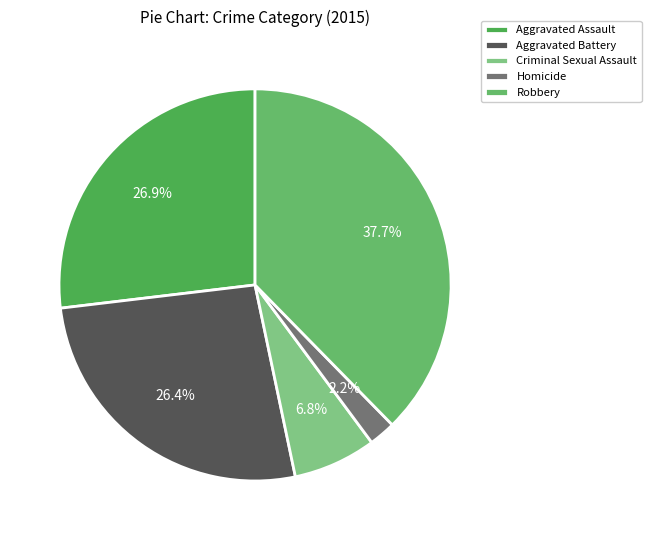

Combined, do Robbery and Criminal Sexual Assault account for over 50%?

No